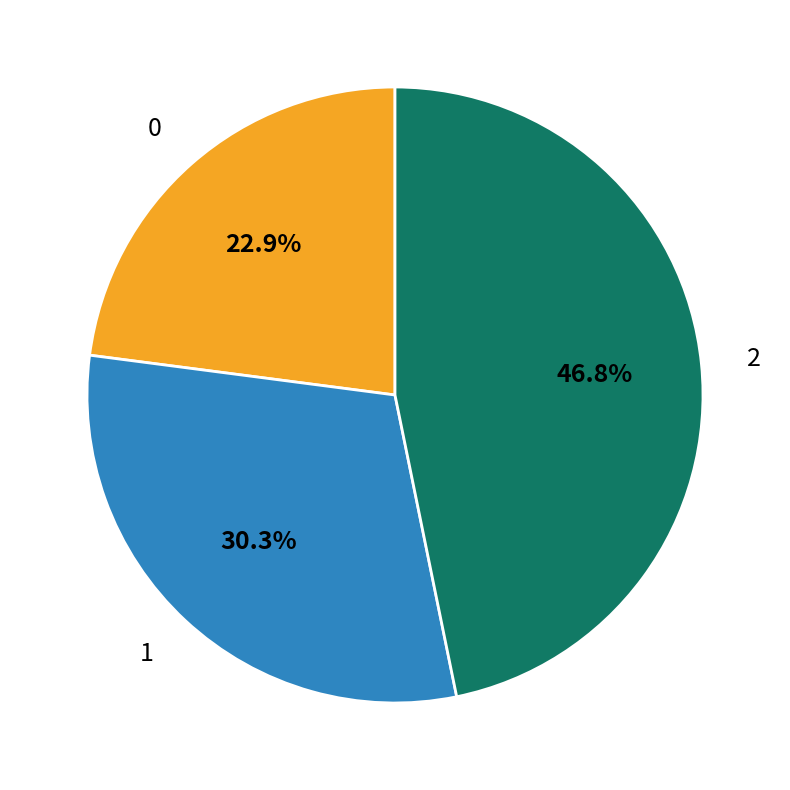

Which has a higher value, 2 or 1?

2